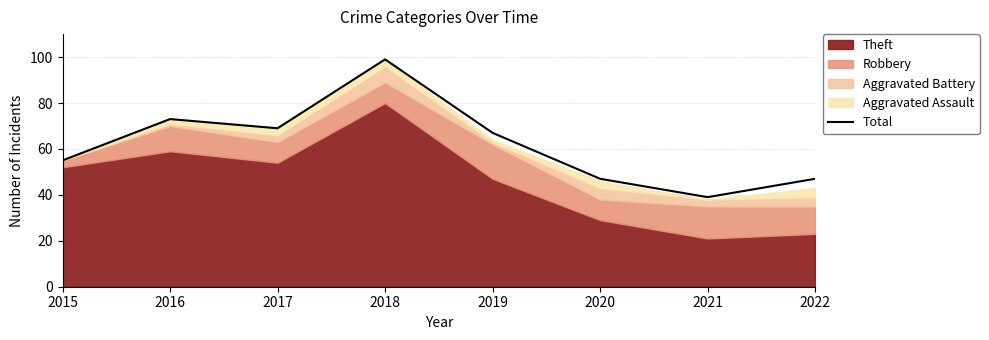

What is the approximate value at 2015?

55